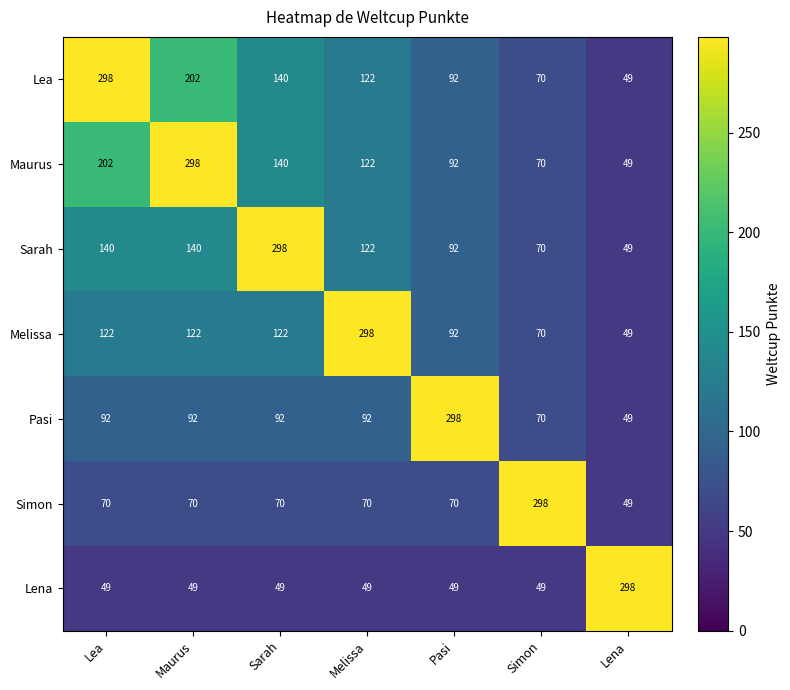

At how many categories does at least one series exceed 234?

7